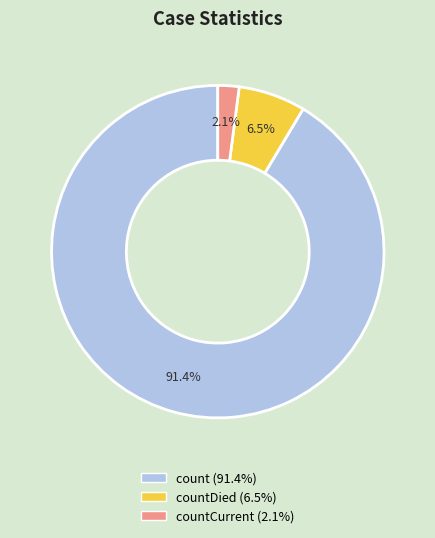

Is there any slice that represents more than half of the pie?

Yes